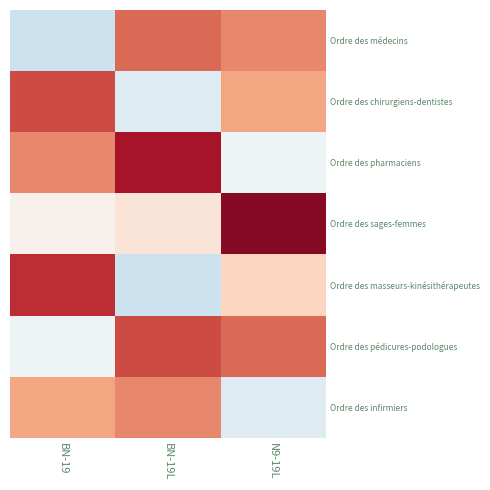

Reading left to right, transcribe all the data shown in this chart.

Ordre des médecins: BN-19=0.4	BN-19L=1.3	N9-19L=1.2
Ordre des chirurgiens-dentistes: BN-19=1.4	BN-19L=0.5	N9-19L=1.1
Ordre des pharmaciens: BN-19=1.2	BN-19L=1.6	N9-19L=0.6
Ordre des sages-femmes: BN-19=0.7	BN-19L=0.8	N9-19L=1.7
Ordre des masseurs-kinésithérapeutes: BN-19=1.5	BN-19L=0.4	N9-19L=0.9
Ordre des pédicures-podologues: BN-19=0.6	BN-19L=1.4	N9-19L=1.3
Ordre des infirmiers: BN-19=1.1	BN-19L=1.2	N9-19L=0.5